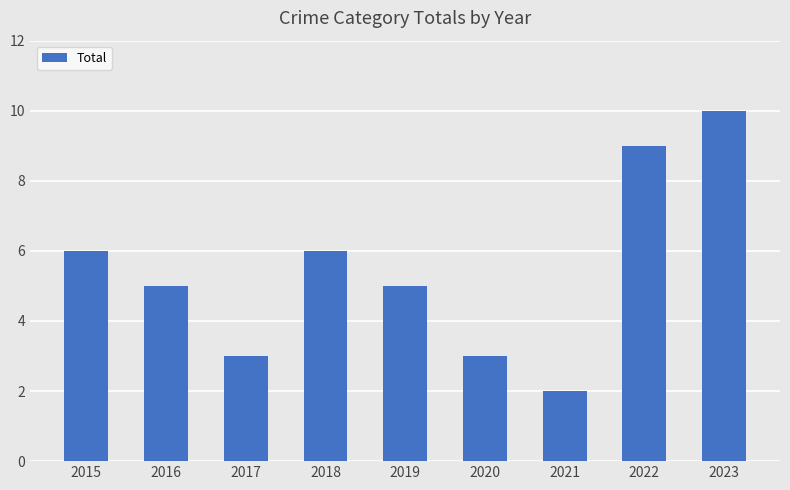

Reading right to left, transcribe all the data shown in this chart.

10	9	2	3	5	6	3	5	6